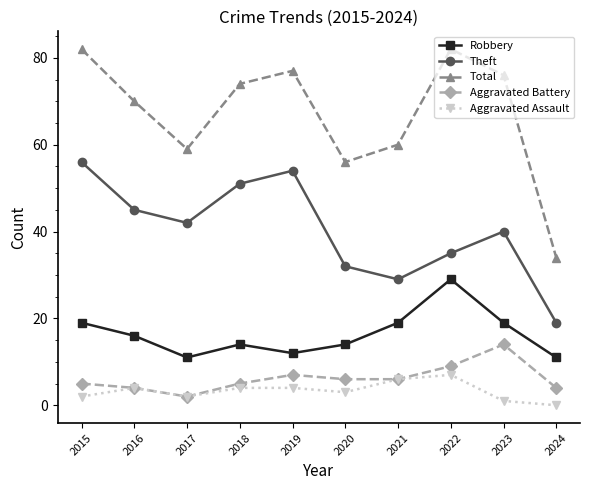

What is the difference between the highest and lowest values at 2015?

80